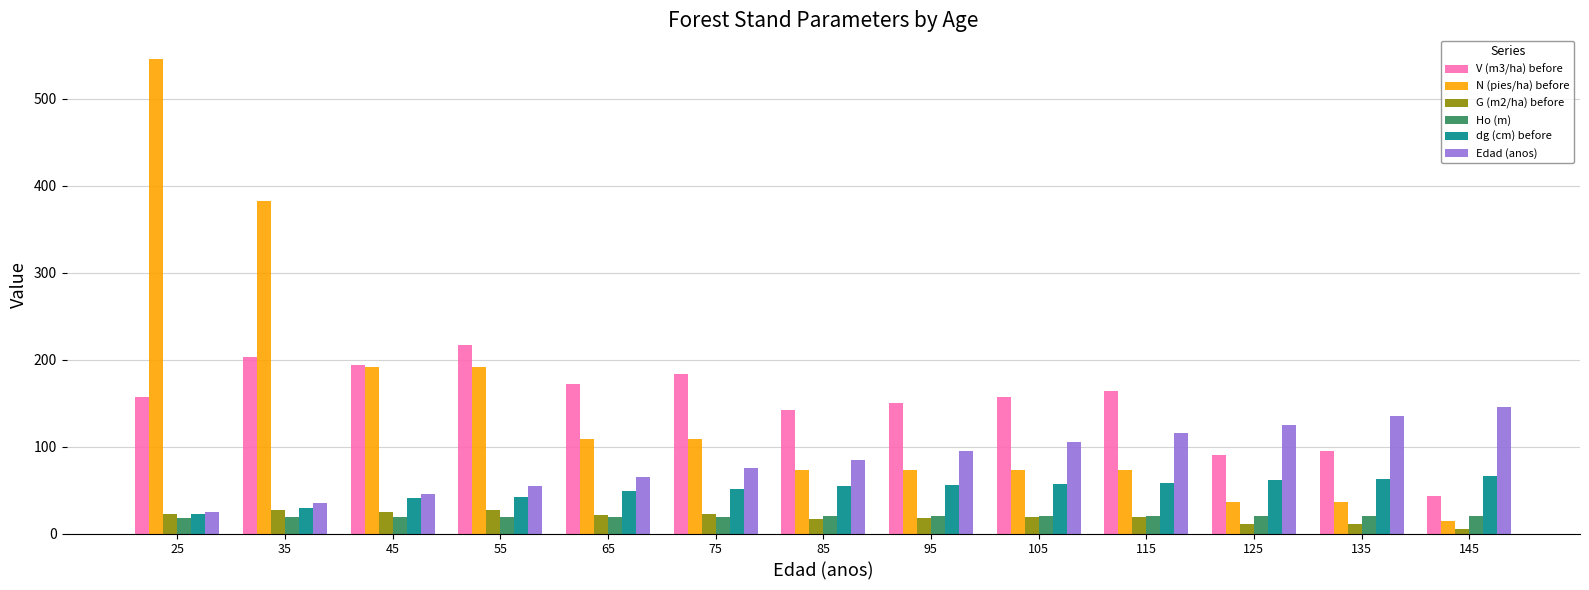

Is it true that dg (cm) before equals 23.0 at 25?

True